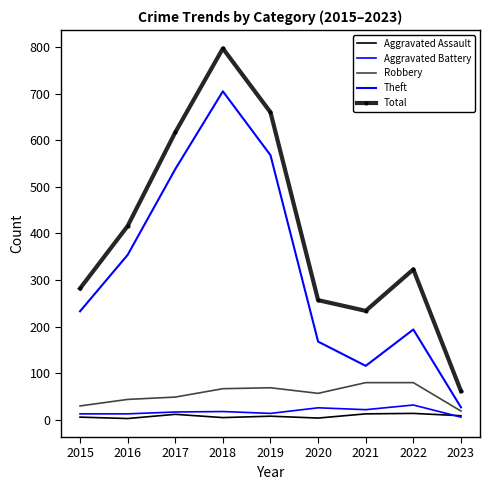

What is the maximum value shown in the chart?

797